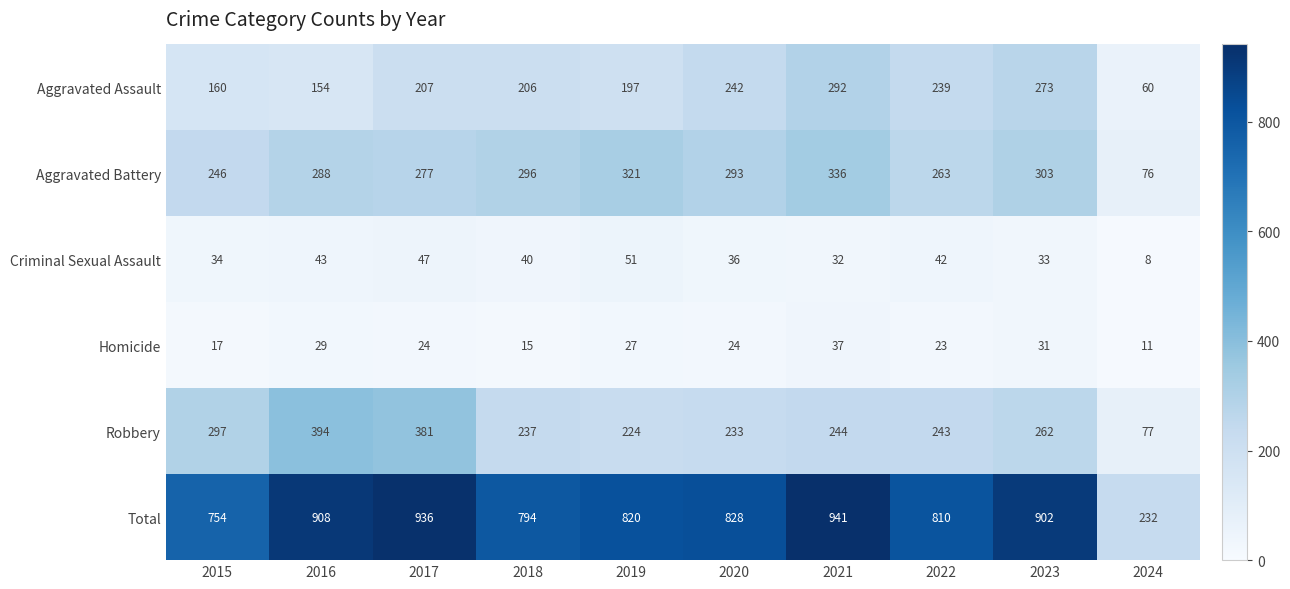

At 2016, list the series in order from smallest to largest.

Homicide, Criminal Sexual Assault, Aggravated Assault, Aggravated Battery, Robbery, Total